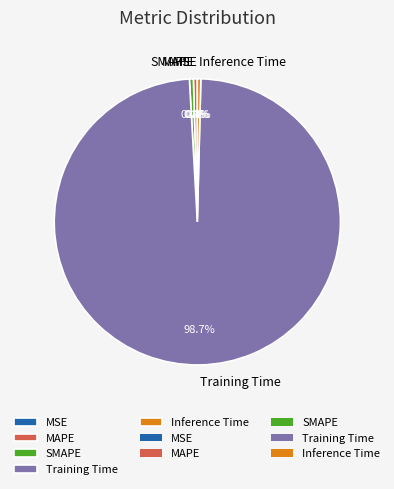

Is SMAPE the majority of the pie?

No